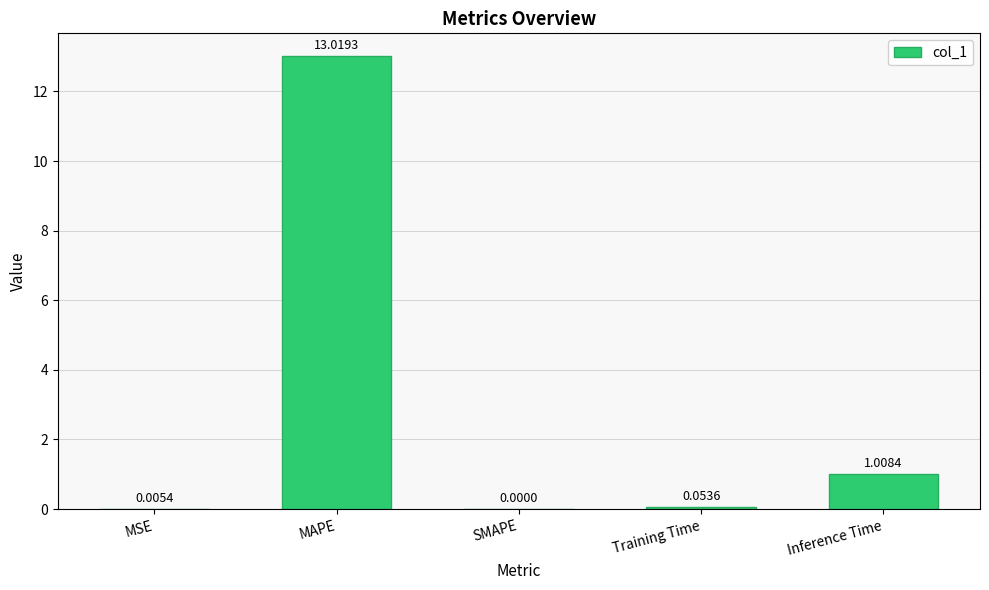

Which has a higher value, SMAPE or Training Time?

Training Time